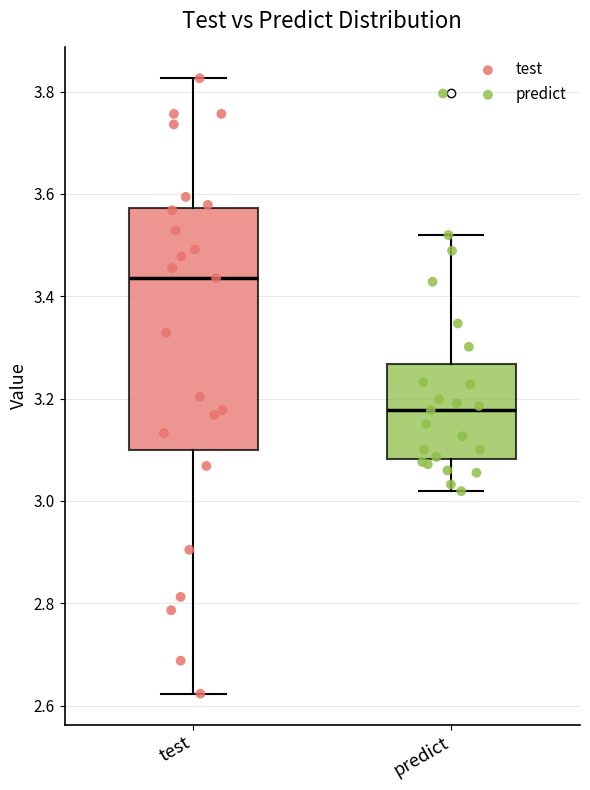

Where is the lower edge of the box for test on the y-axis? The values are not printed on the chart, so give them approximately, as read against the axis.

3.10